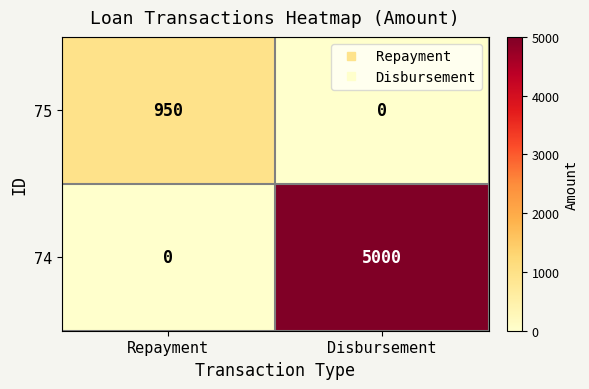

List the series in order of their peak value, highest first.

74, 75